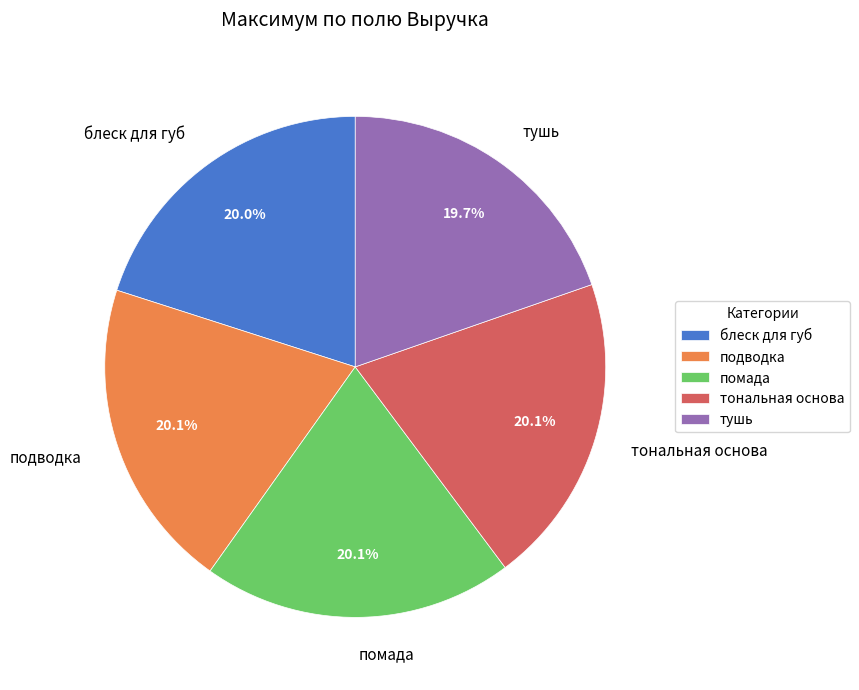

Is there any slice that represents more than half of the pie?

No